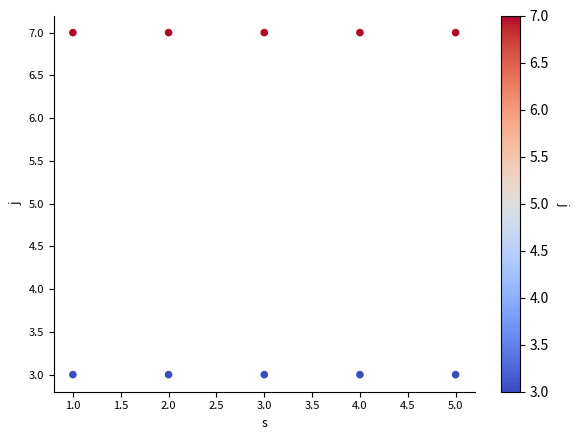

Across all data points, what is the average X value?

3